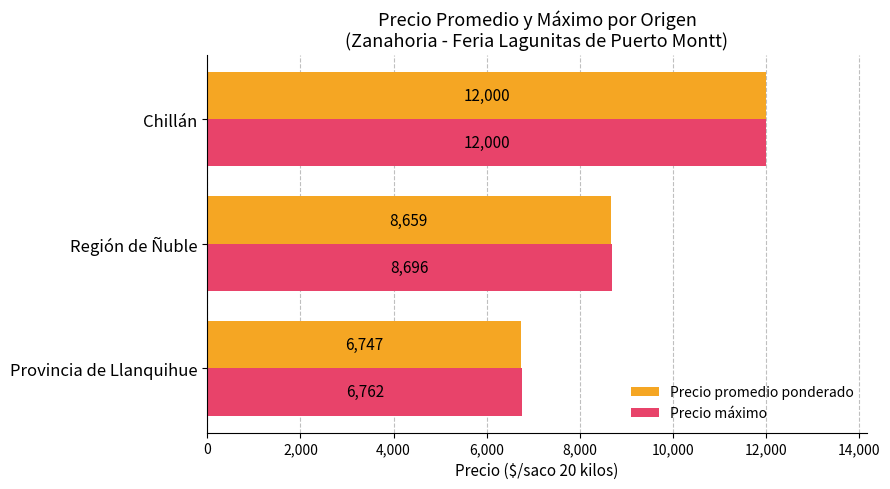

Count the Precio máximo values in the range 6762 to 12000.

3